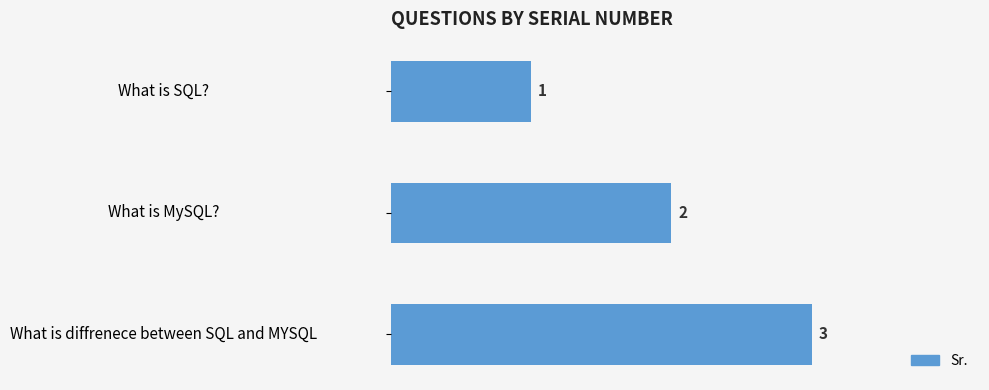

How many bars are there in total?

3